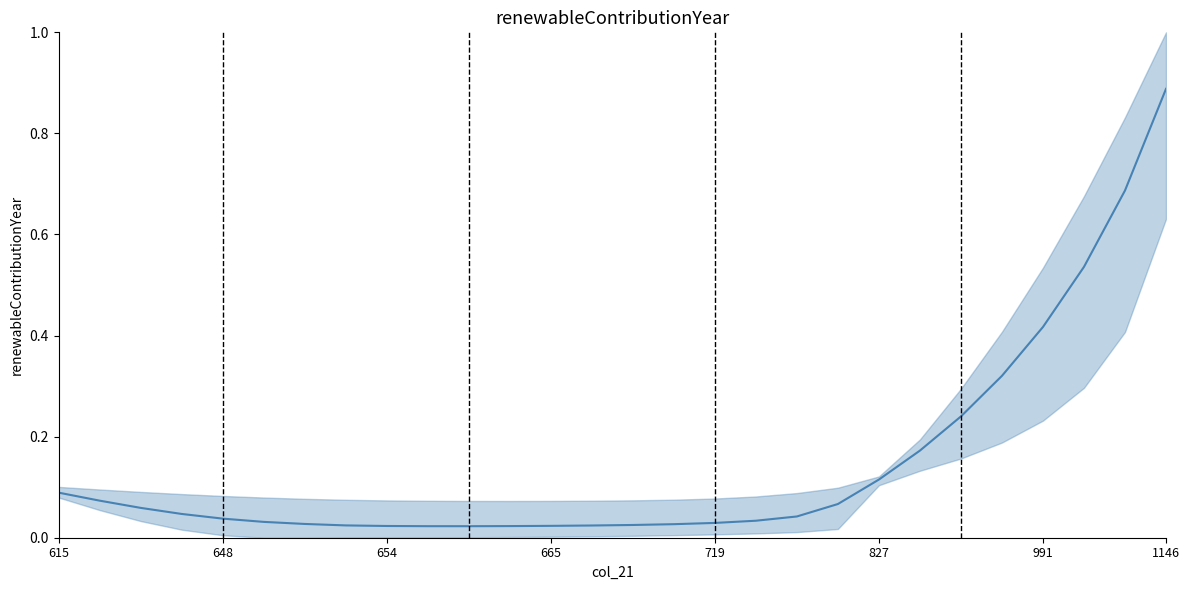

What is the approximate value at 21?

0.2